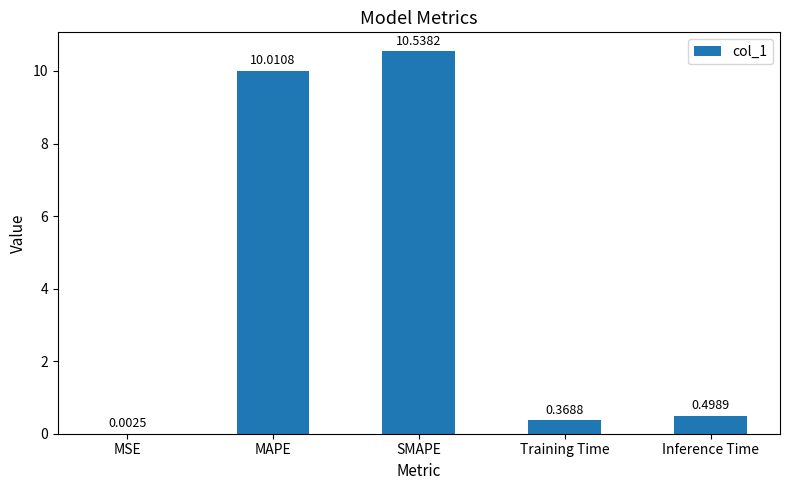

At which label is the value closest to 5?

Inference Time